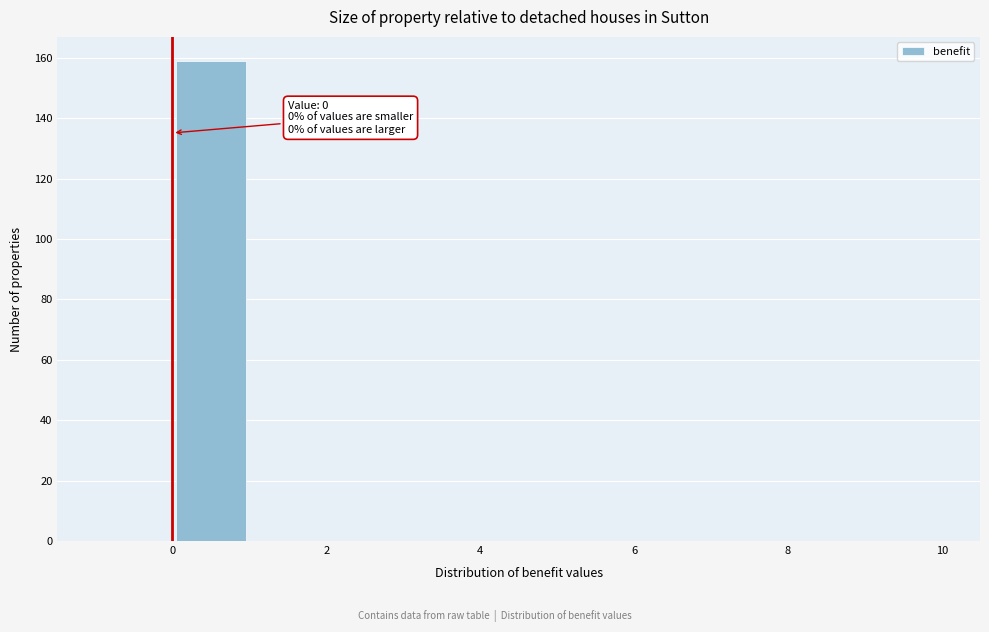

Which range on the x-axis has the tallest bar?

0 to 1